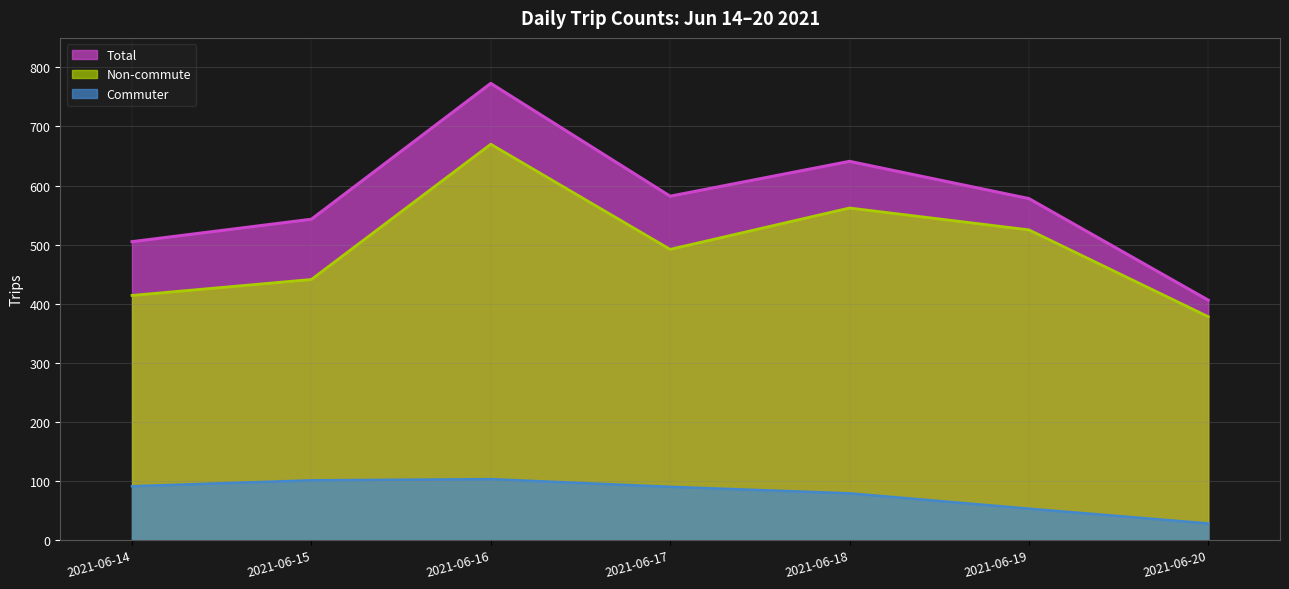

True or false: Commuter has a value of 49 at 2021-06-20.

False